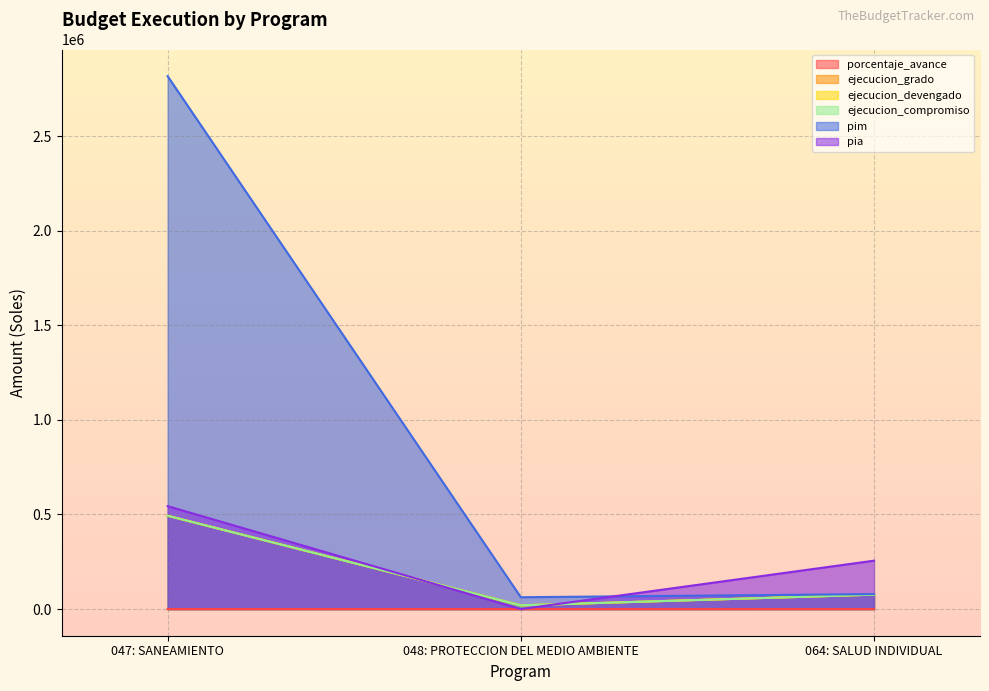

What is the spread (max minus min) of values at 047: SANEAMIENTO?

2816460.5